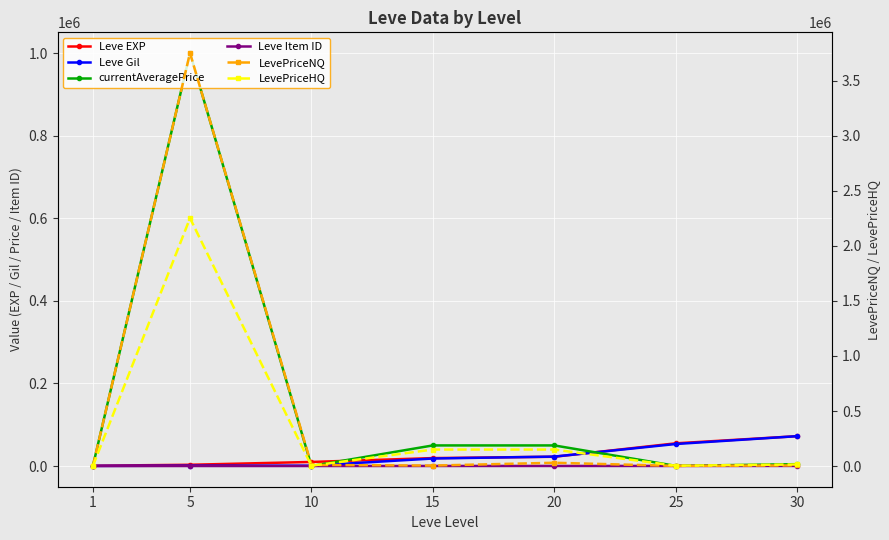

How many lines are shown in the chart?

6